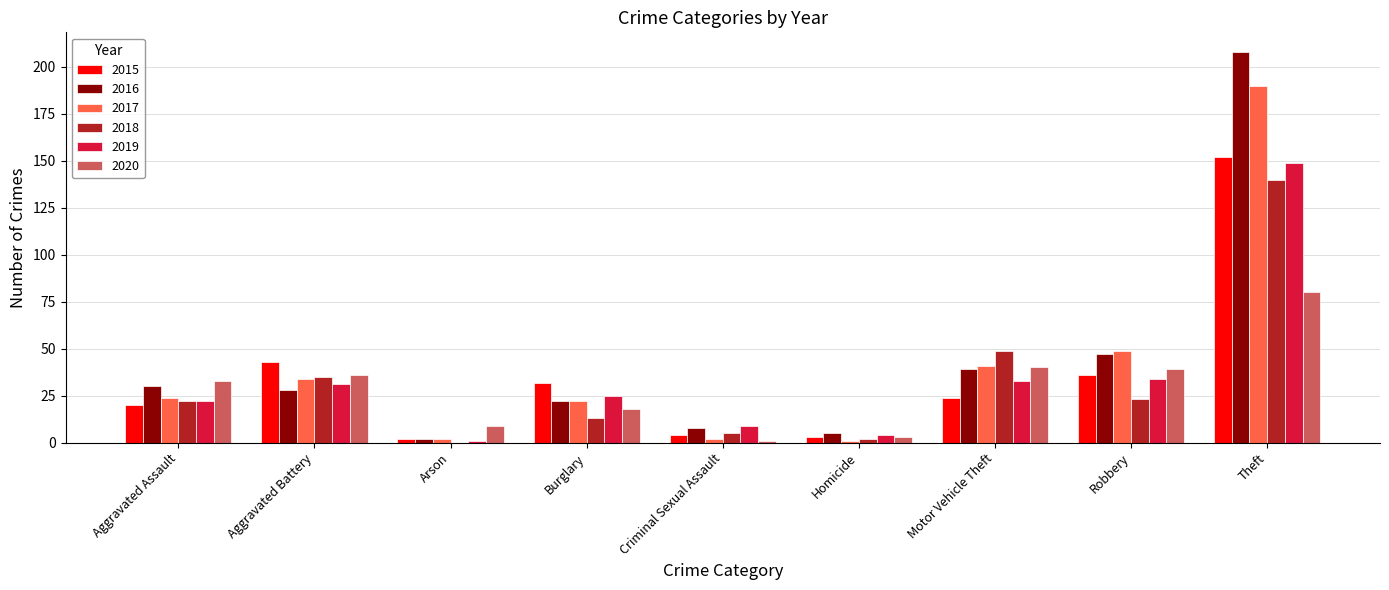

Does the chart contain stacked bars?

No